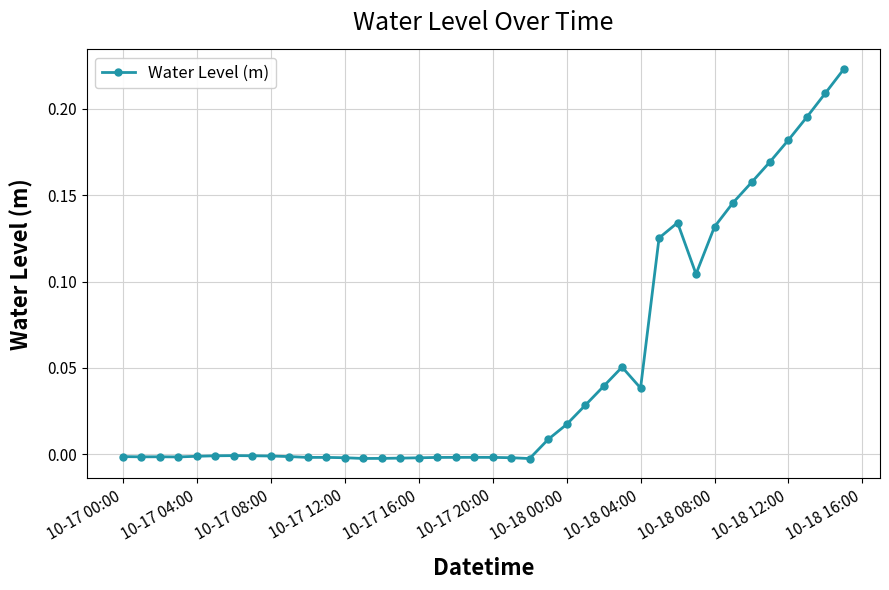

What is the sum of all values?

1.9